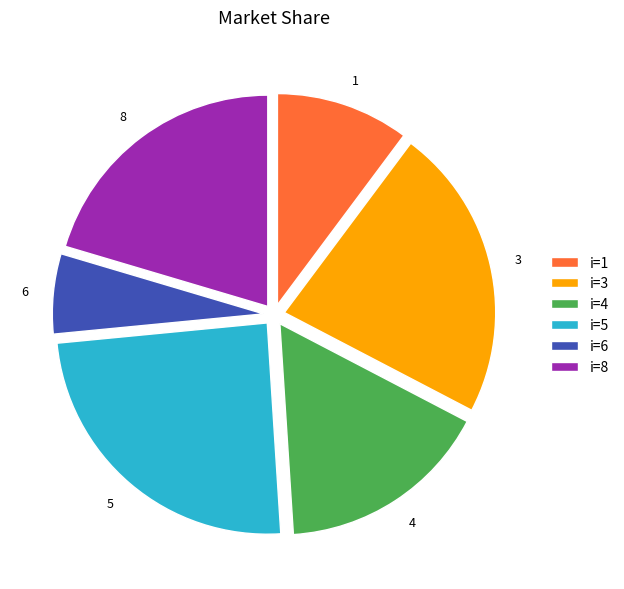

Which category has the biggest portion of the pie?

5